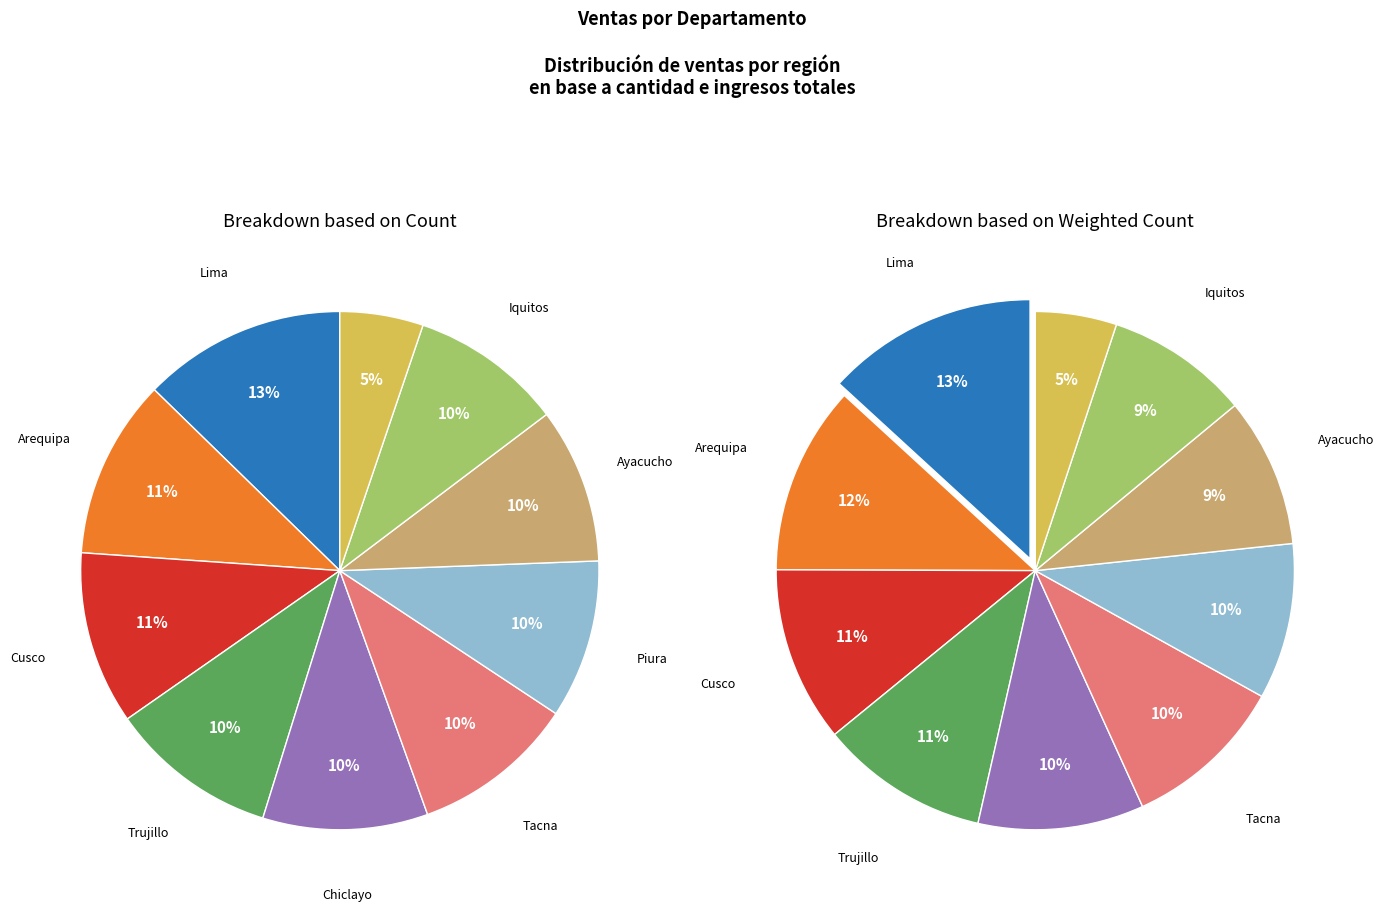

What is the change in value from Lima to Iquitos?

-32